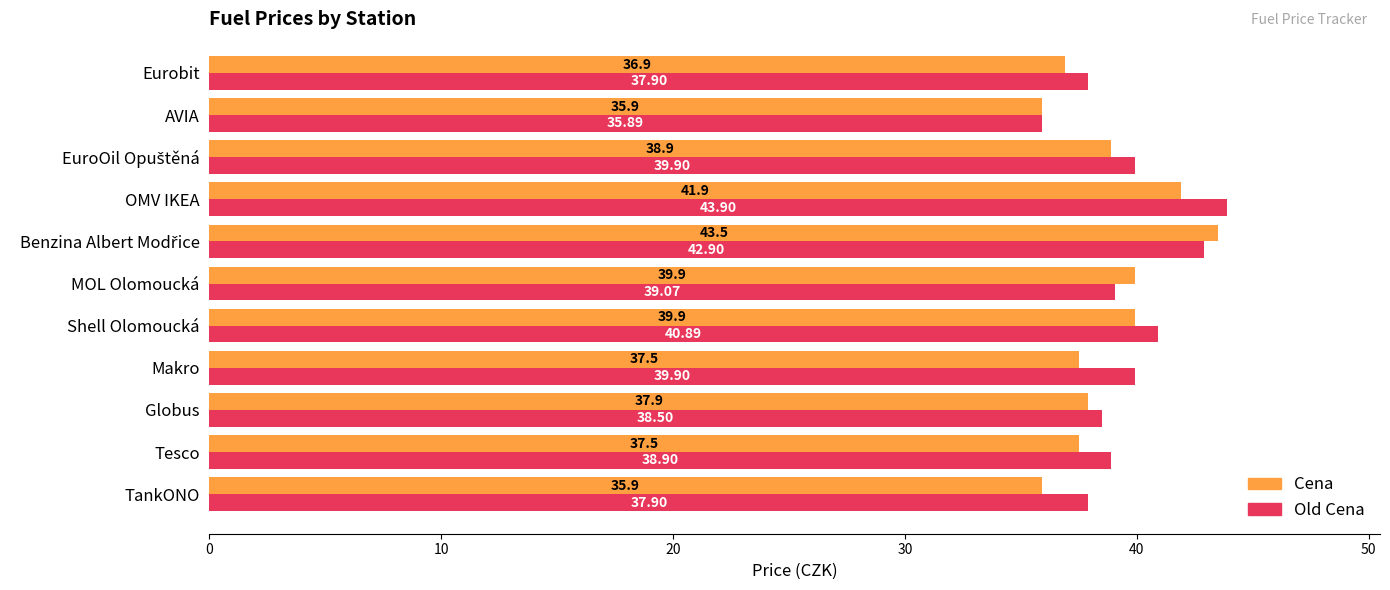

What is the difference between the maximum and minimum values in the Old Cena series?

8.0